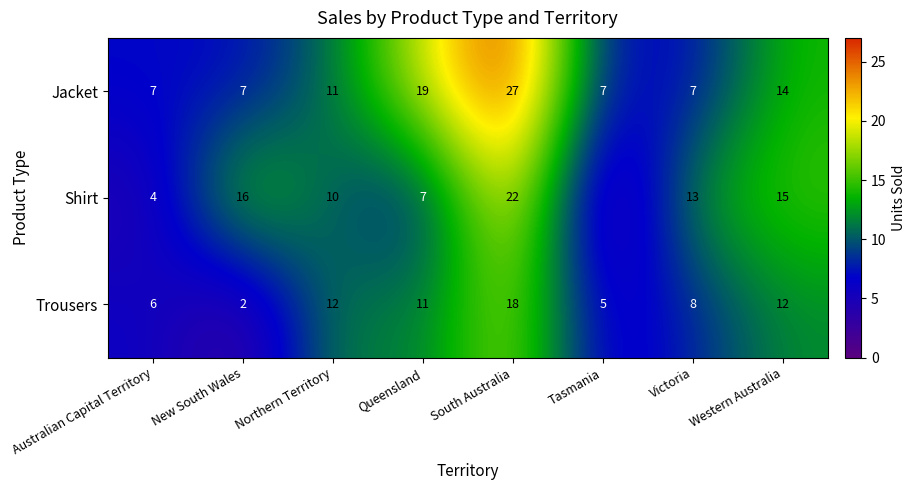

At which label does Trousers reach its minimum?

New South Wales